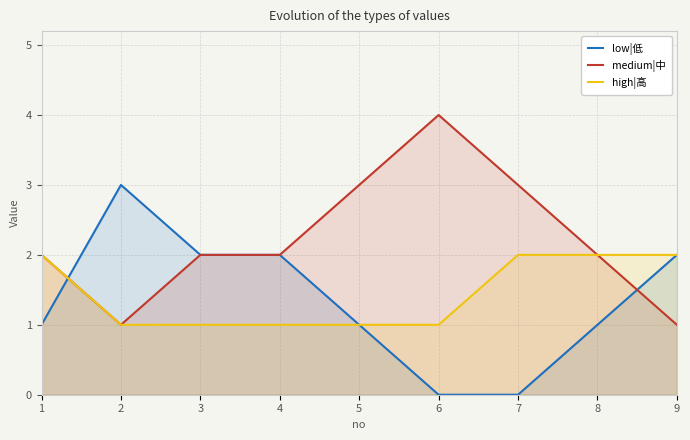

Where is the first local minimum for medium|中?

2